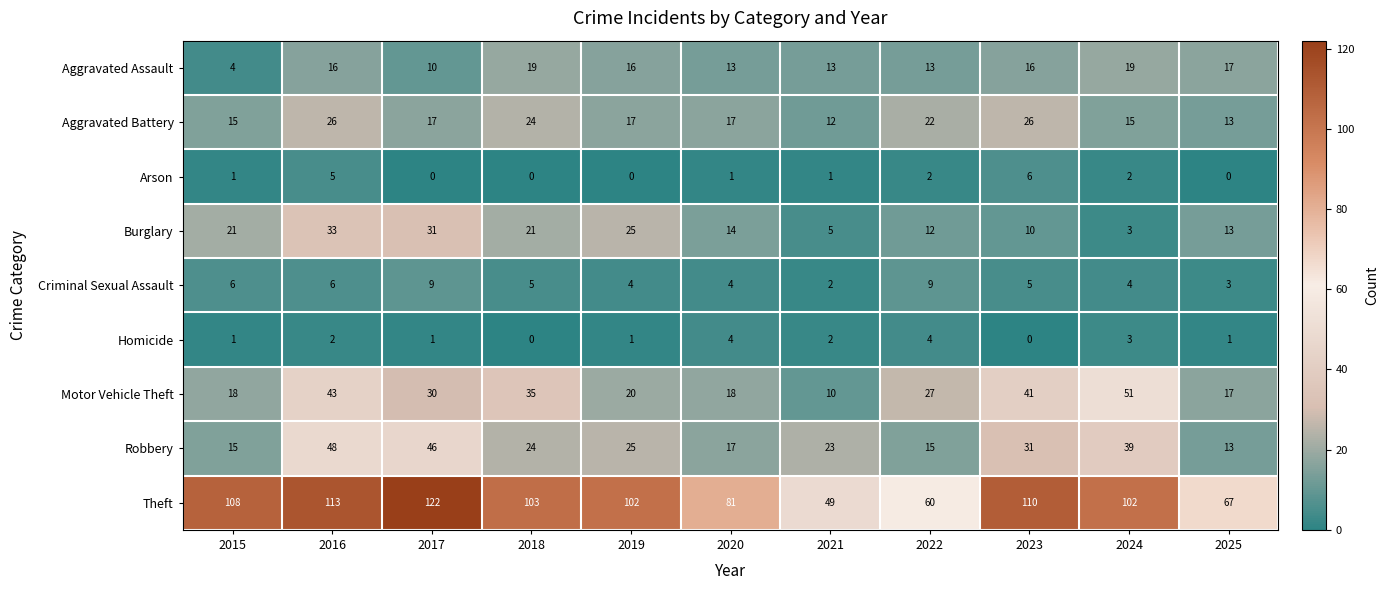

How many Criminal Sexual Assault values are between 4 and 6?

7